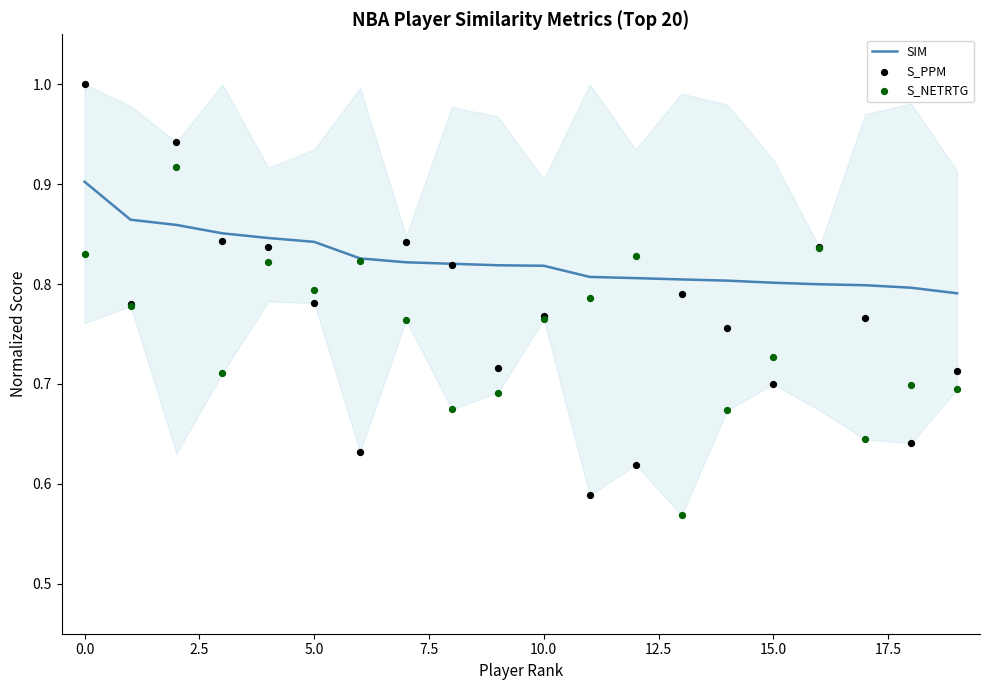

Which series reaches the maximum Y coordinate?

S_PPM